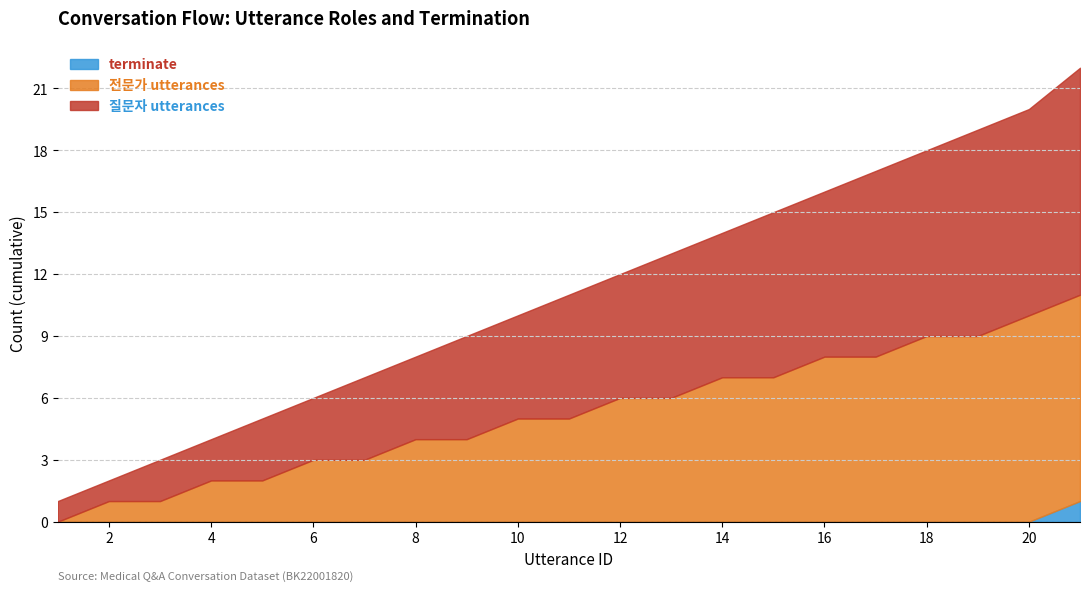

True or false: terminate has a value of 1 at 6.

False